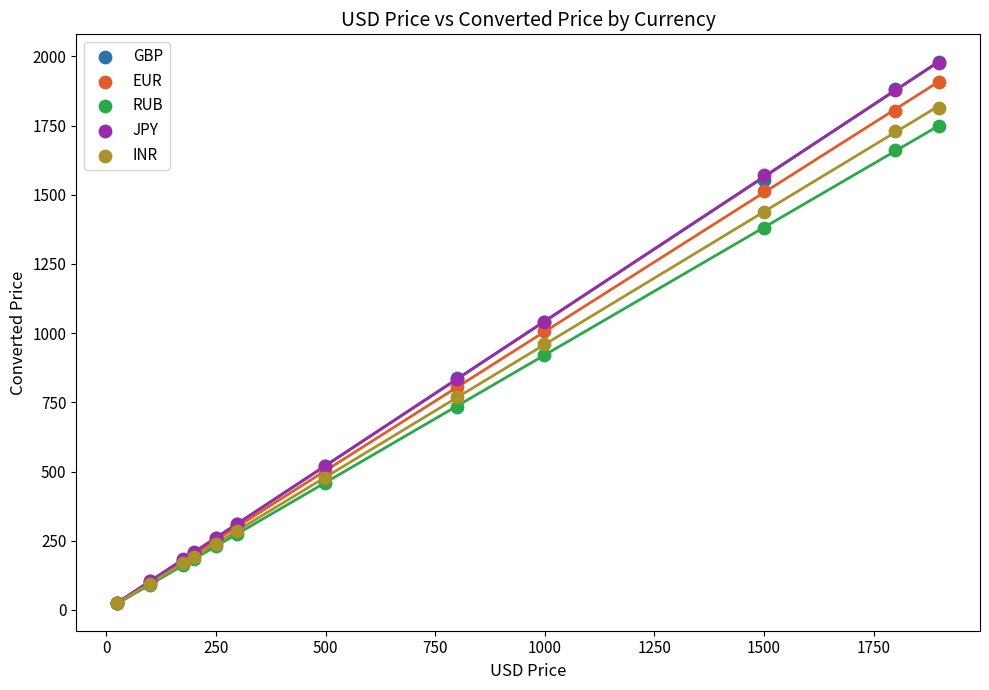

What are all the series names shown in the legend?

GBP, EUR, RUB, JPY, INR